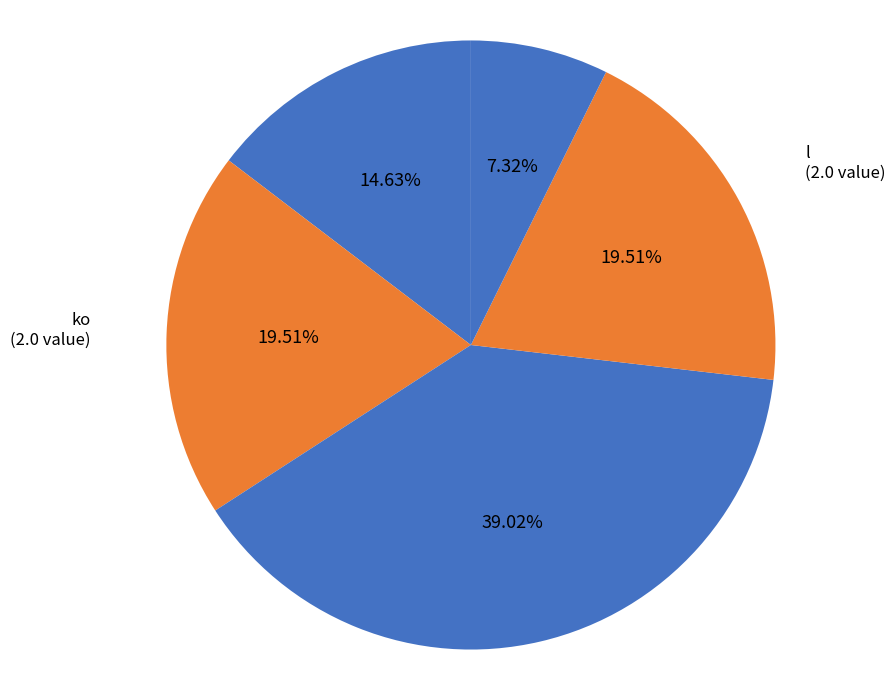

How many segments does this pie chart have?

5